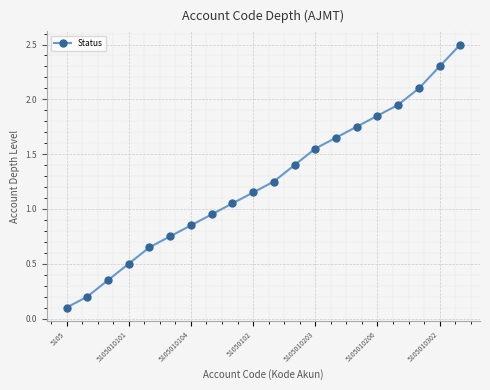

True or false: there are more than 2 points higher than both neighbors.

False